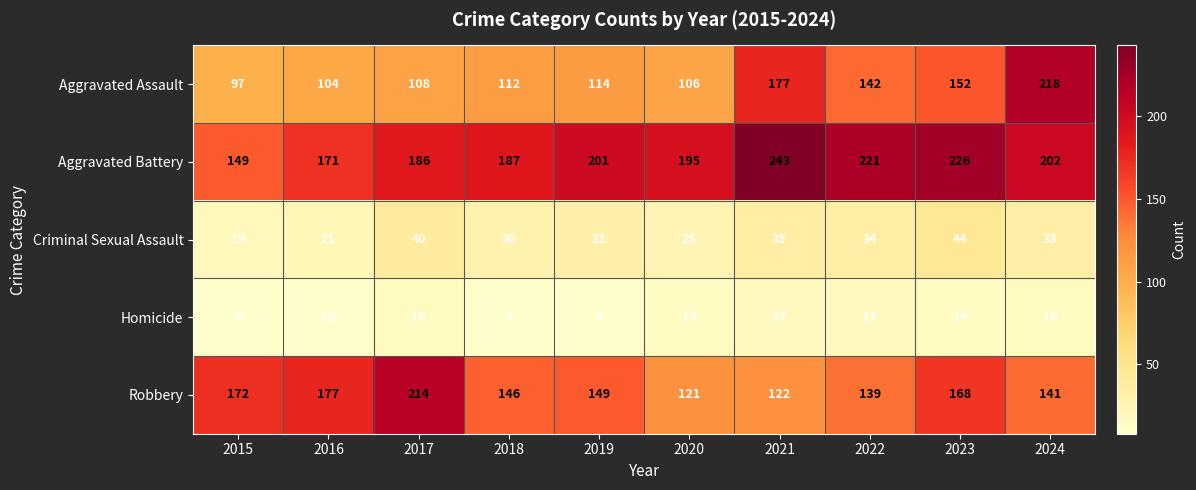

Is it true that Aggravated Assault equals 66 at 2024?

False